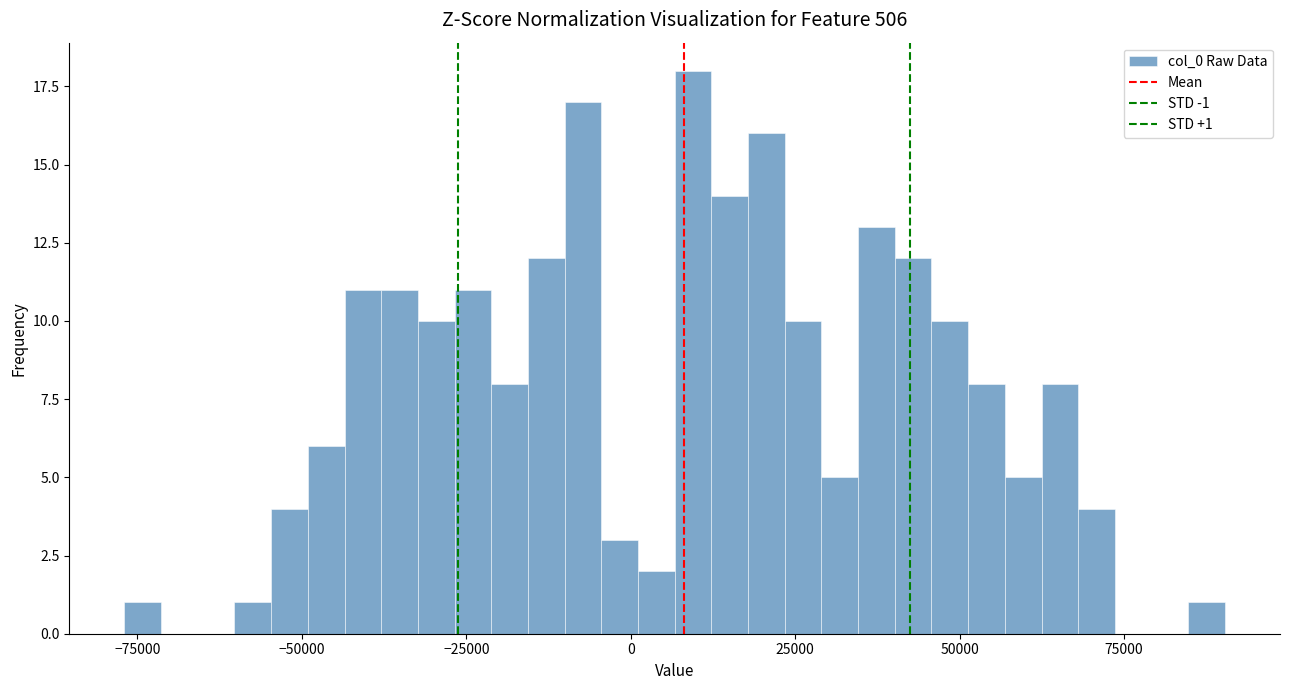

Around what value on the x-axis is the tallest bar? Give the approximate position of its centre, as read against the axis.

10000